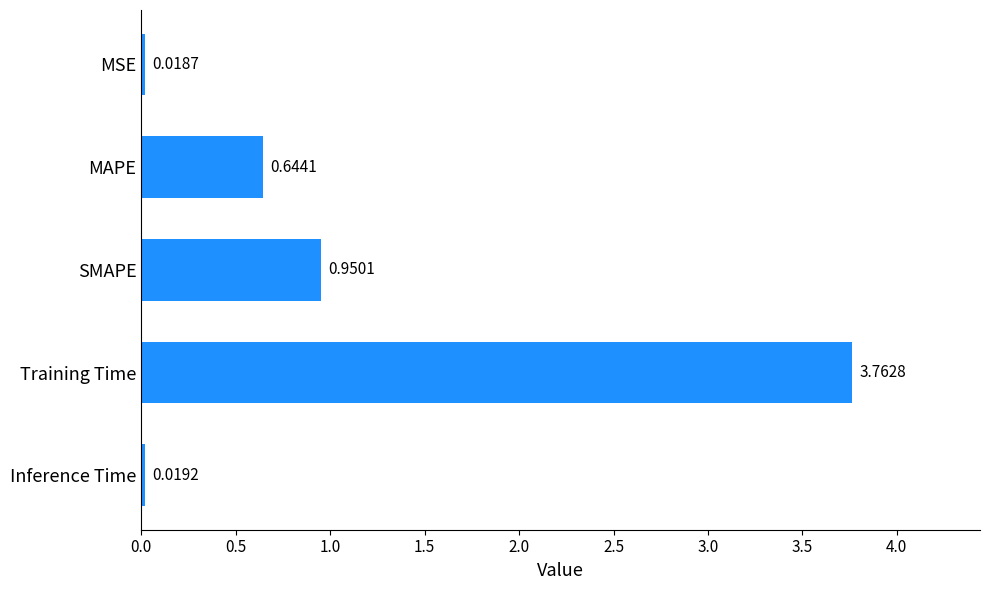

What is the change in value from SMAPE to Inference Time?

-0.9